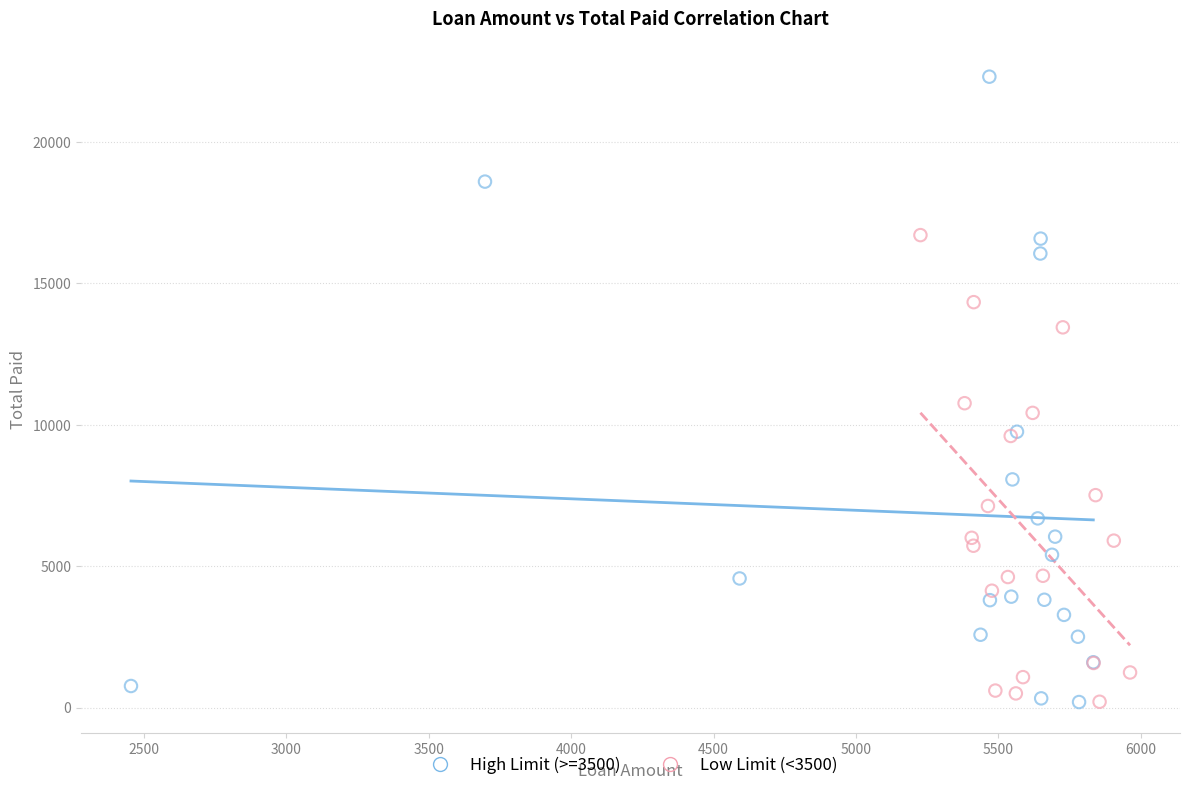

Which series contains the highest Y value?

High Limit (>=3500)